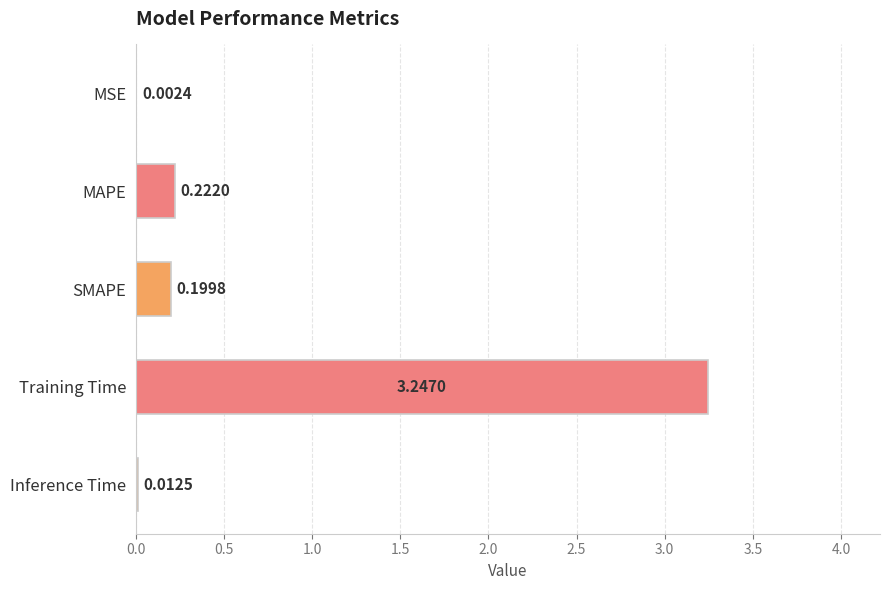

Which label corresponds to the largest value in the chart?

Training Time